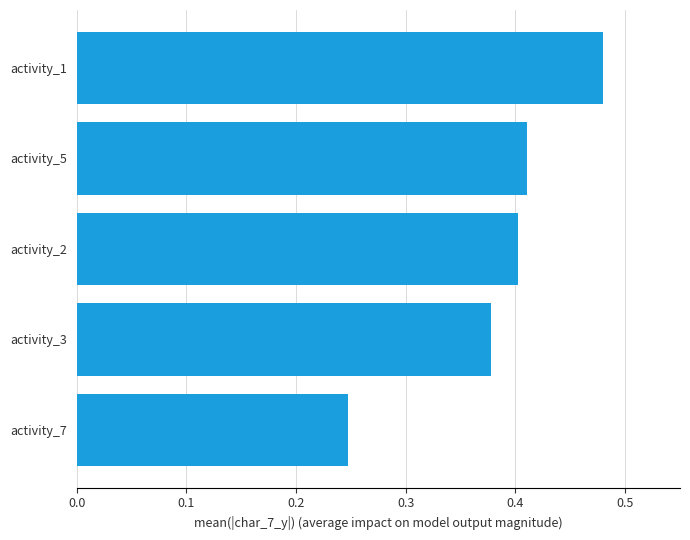

What is the sum of the values at activity_1 and activity_5?

0.9